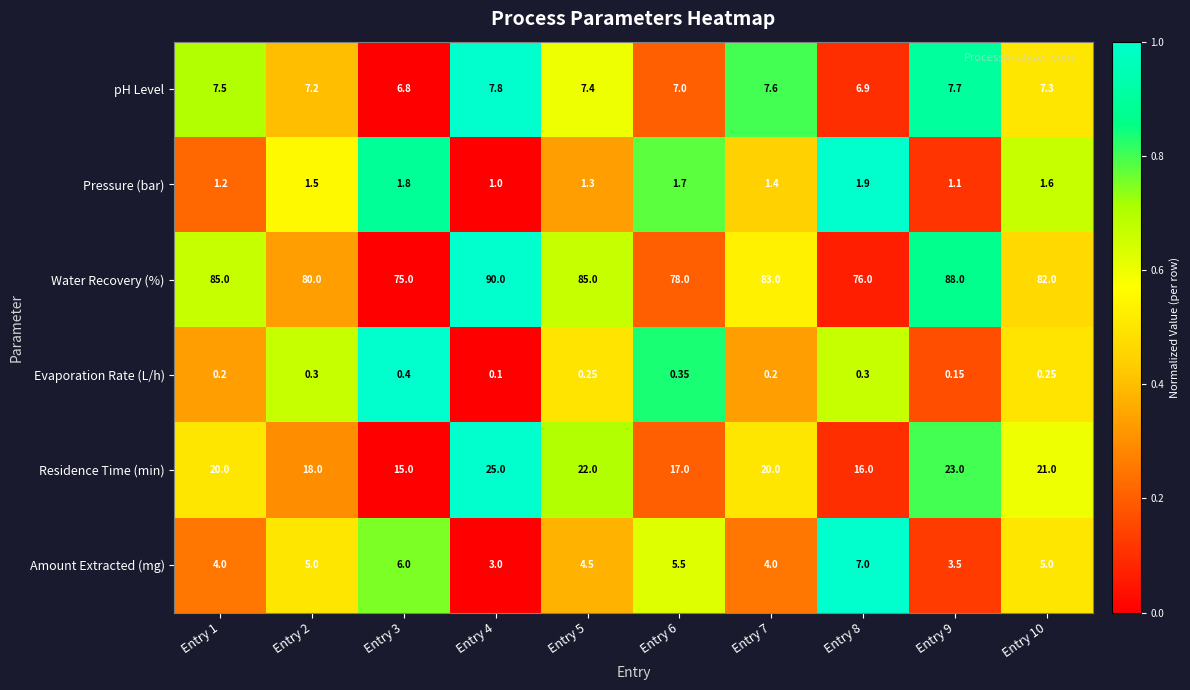

At which category is the sum across all series the highest?

Entry 4